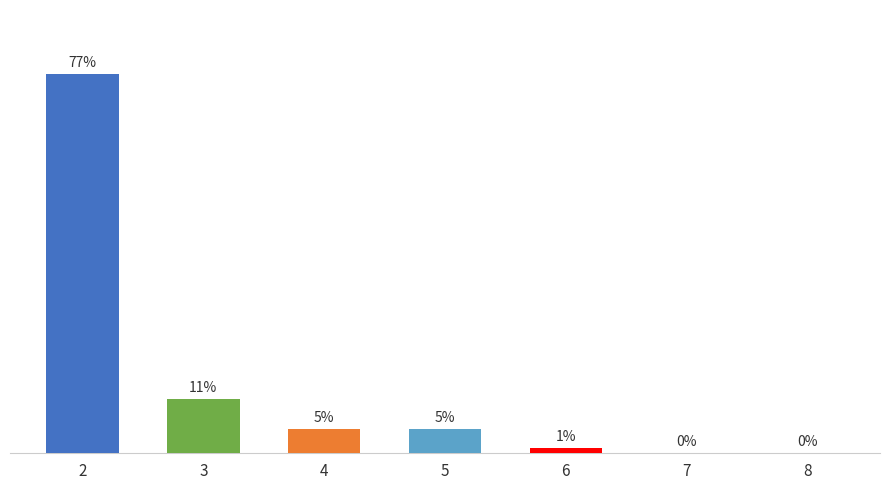

Reading left to right, transcribe all the data shown in this chart.

2=77	3=11	4=5	5=5	6=1	7=0	8=0